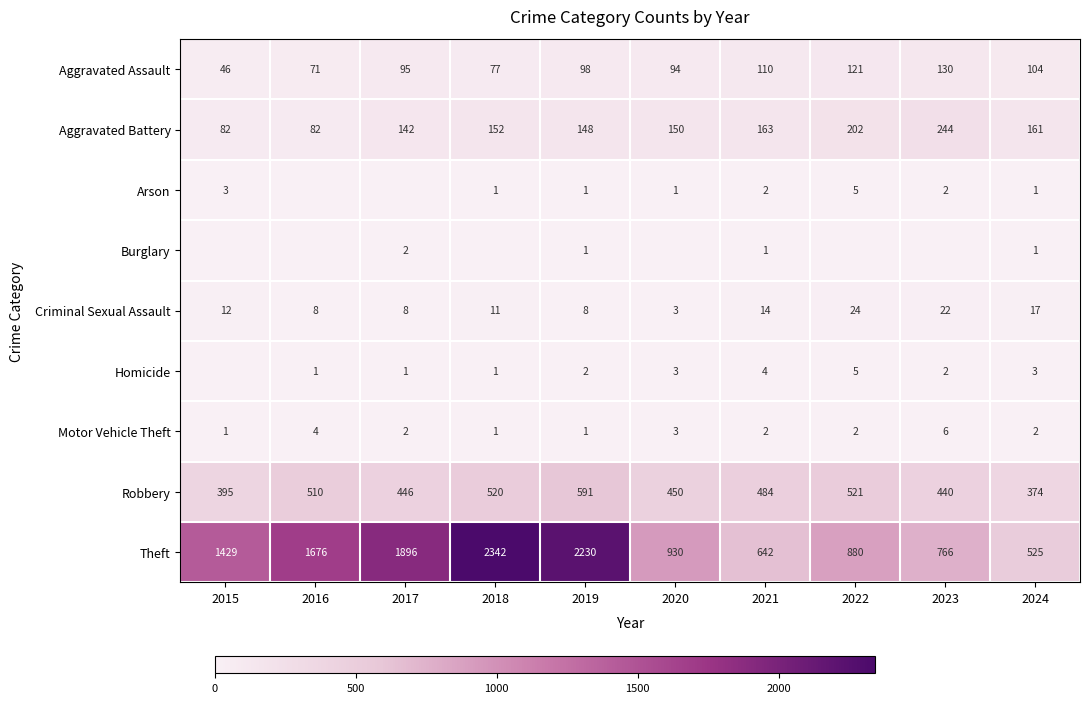

Is it true that Aggravated Assault equals 67 at 2022?

False